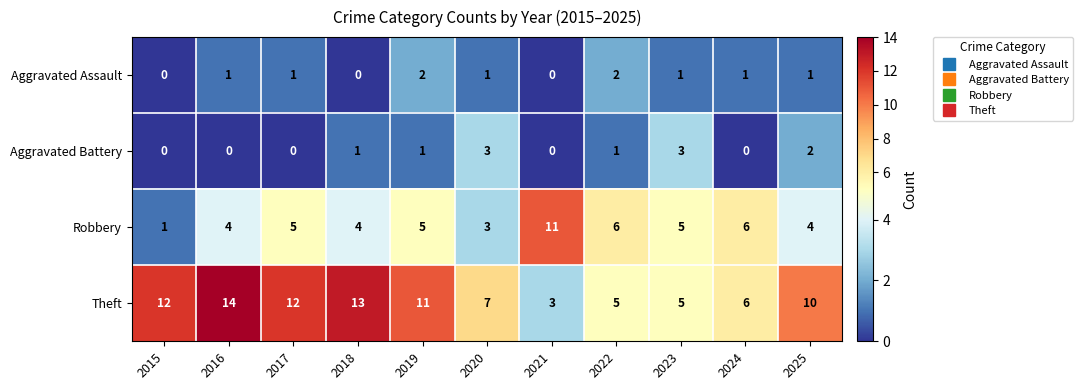

What is the average value of the Robbery series?

5